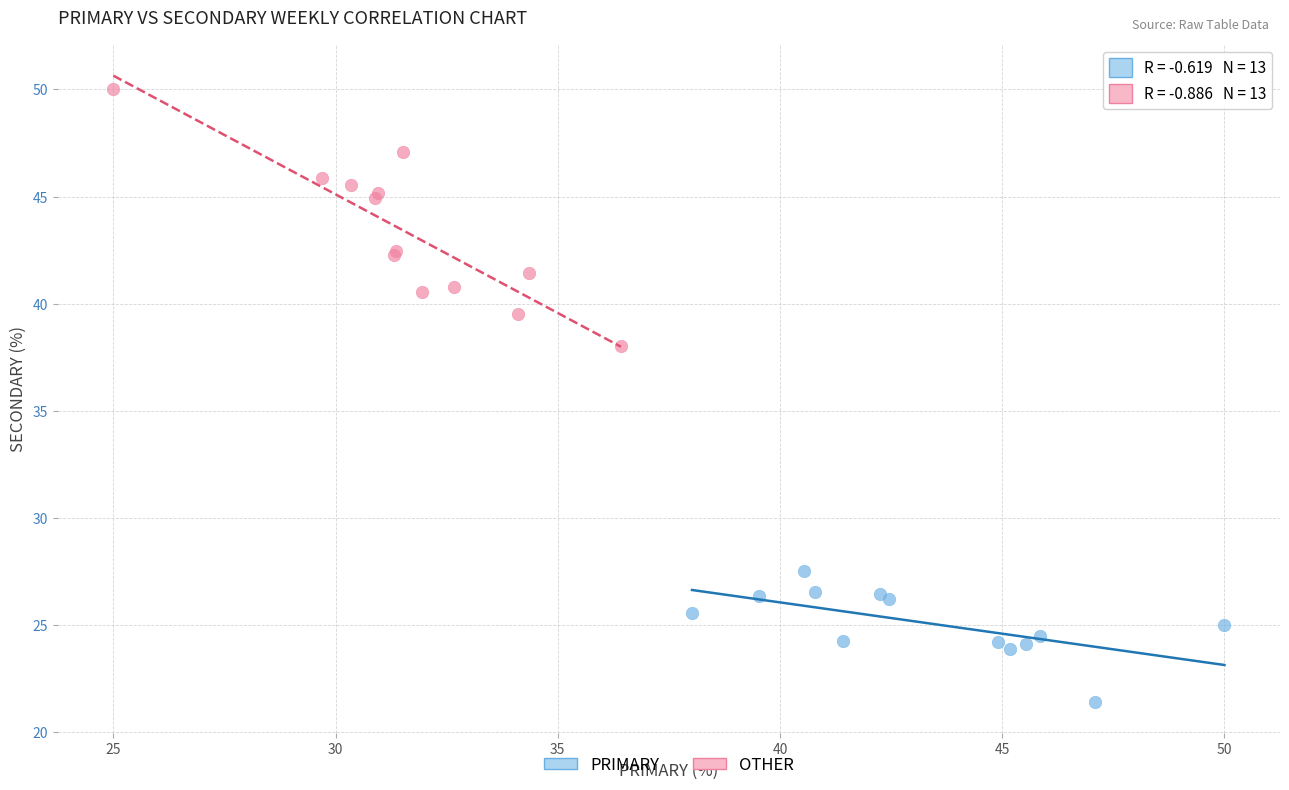

Which series contains the lowest Y value?

PRIMARY